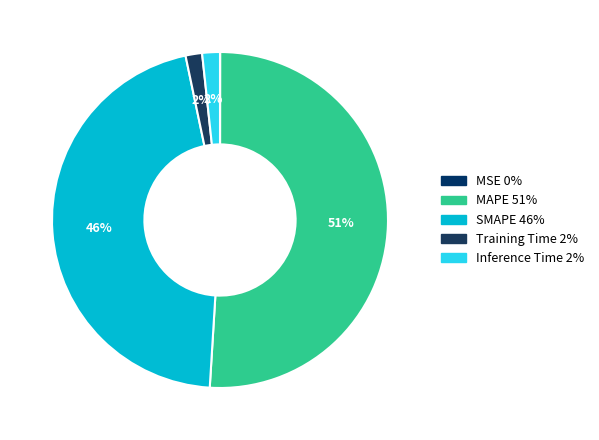

To the nearest percent, what portion does SMAPE represent?

46%